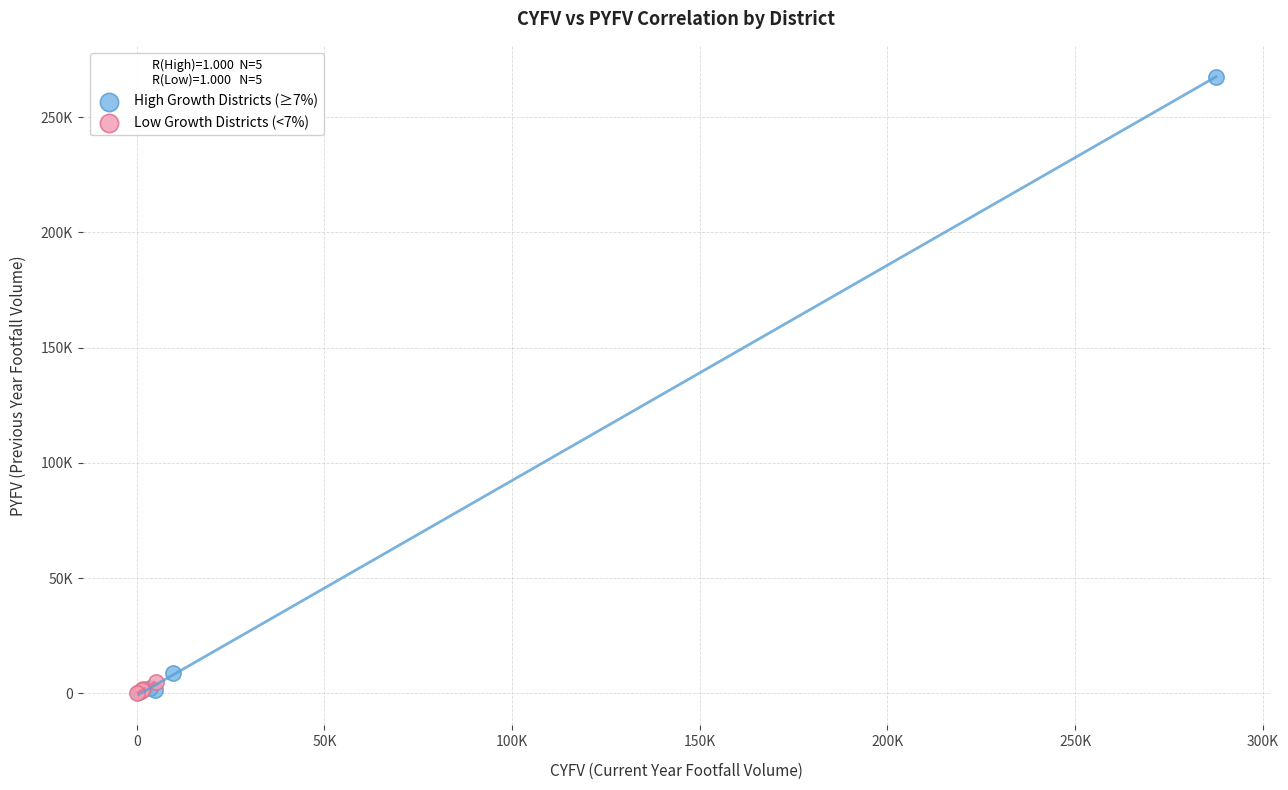

Which series contains the highest Y value?

High Growth Districts (≥7%)